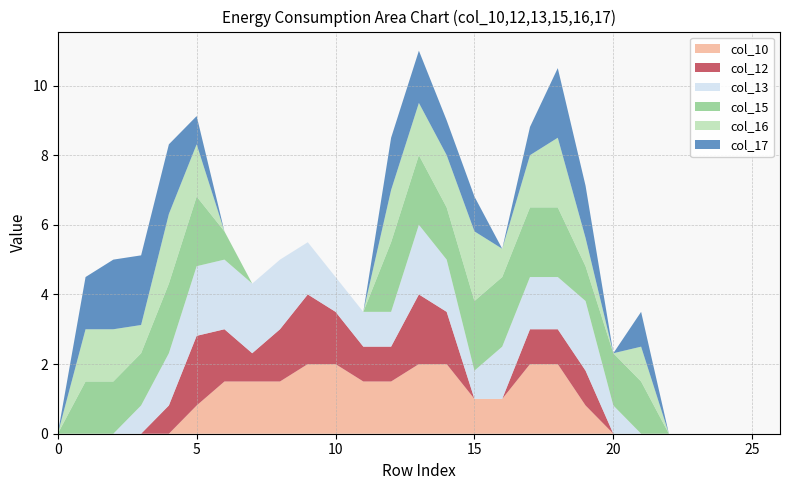

Reading left to right, extract all data points from this chart.

col_10: 0=0.0	1=0.0	2=0.0	3=0.0	4=0.0	5=0.8	6=1.5	7=1.5	8=1.5	9=2.0	10=2.0	11=1.5	12=1.5	13=2.0	14=2.0	15=1.0	16=1.0	17=2.0	18=2.0	19=0.8	20=0.0	21=0.0	22=0.0	23=0.0	24=0.0	25=0.0	26=0.0
col_12: 0=0.0	1=0.0	2=0.0	3=0.0	4=0.8	5=2.0	6=1.5	7=0.8	8=1.5	9=2.0	10=1.5	11=1.0	12=1.0	13=2.0	14=1.5	15=0.0	16=0.0	17=1.0	18=1.0	19=1.0	20=0.0	21=0.0	22=0.0	23=0.0	24=0.0	25=0.0	26=0.0
col_13: 0=0.0	1=0.0	2=0.0	3=0.8	4=1.5	5=2.0	6=2.0	7=2.0	8=2.0	9=1.5	10=1.0	11=1.0	12=1.0	13=2.0	14=1.5	15=0.8	16=1.5	17=1.5	18=1.5	19=2.0	20=0.8	21=0.0	22=0.0	23=0.0	24=0.0	25=0.0	26=0.0
col_15: 0=0.0	1=1.5	2=1.5	3=1.5	4=2.0	5=2.0	6=0.8	7=0.0	8=0.0	9=0.0	10=0.0	11=0.0	12=2.0	13=2.0	14=1.5	15=2.0	16=2.0	17=2.0	18=2.0	19=1.0	20=1.5	21=1.5	22=0.0	23=0.0	24=0.0	25=0.0	26=0.0
col_16: 0=0.0	1=1.5	2=1.5	3=0.8	4=2.0	5=1.5	6=0.0	7=0.0	8=0.0	9=0.0	10=0.0	11=0.0	12=1.5	13=1.5	14=1.5	15=2.0	16=0.8	17=1.5	18=2.0	19=0.8	20=0.0	21=1.0	22=0.0	23=0.0	24=0.0	25=0.0	26=0.0
col_17: 0=0.0	1=1.5	2=2.0	3=2.0	4=2.0	5=0.8	6=0.0	7=0.0	8=0.0	9=0.0	10=0.0	11=0.0	12=1.5	13=1.5	14=1.0	15=1.0	16=0.0	17=0.8	18=2.0	19=1.5	20=0.0	21=1.0	22=0.0	23=0.0	24=0.0	25=0.0	26=0.0